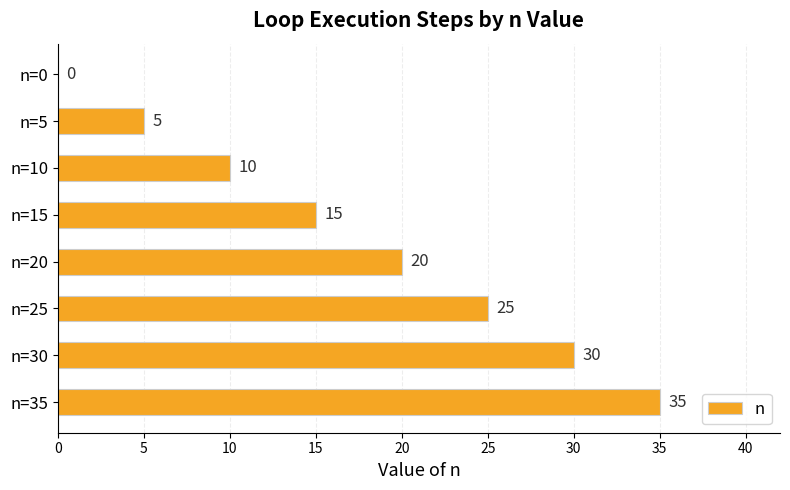

Read the value at n=20, to the nearest 10.

20